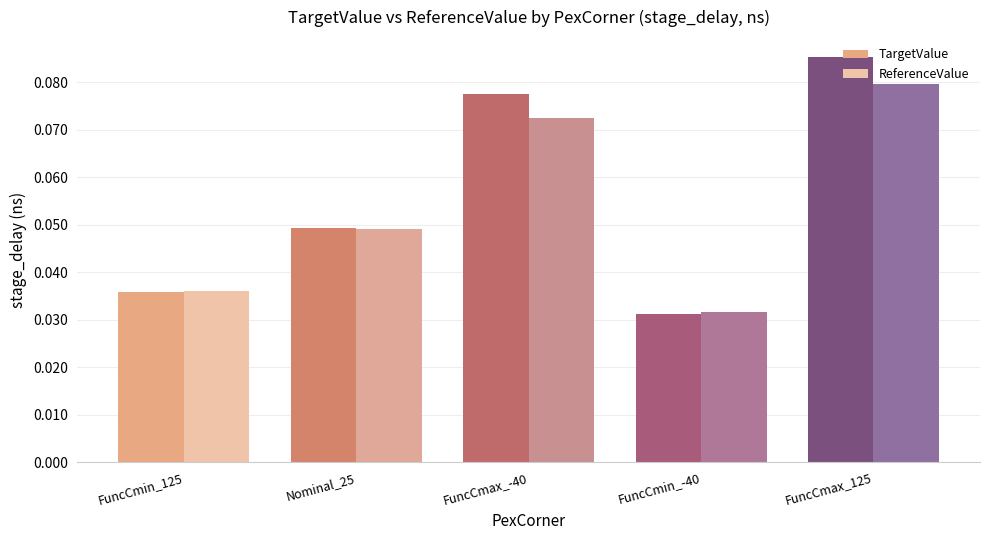

What is the sum of all TargetValue values?

0.3